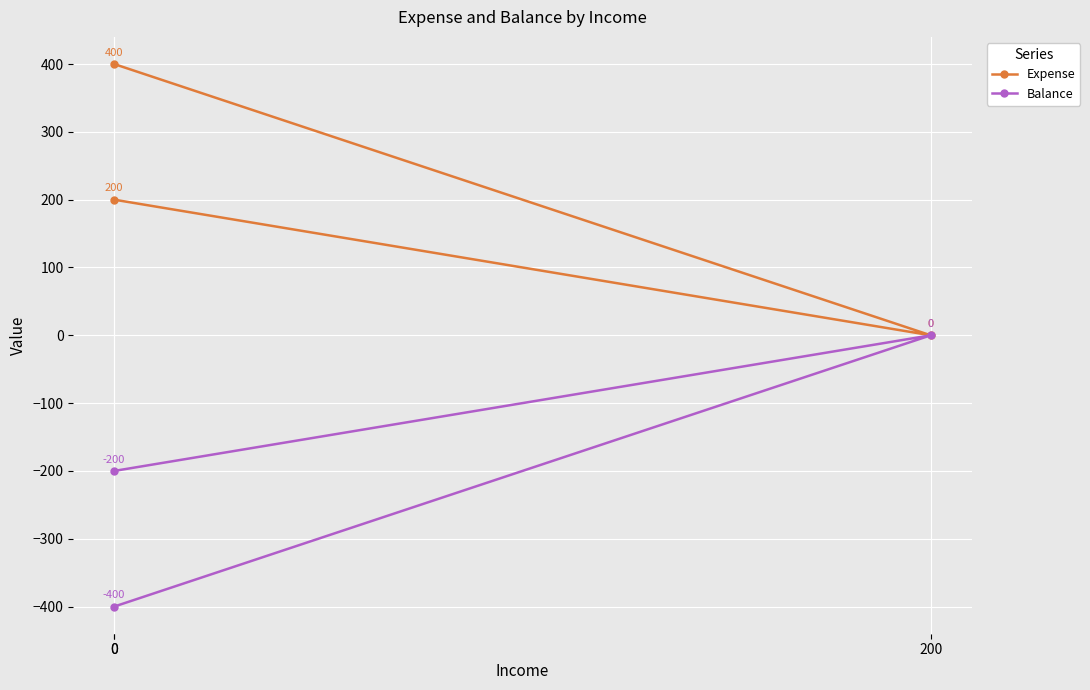

Which series has the largest total across all categories?

Expense